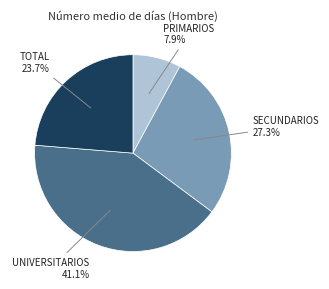

Is there any slice that represents more than half of the pie?

No